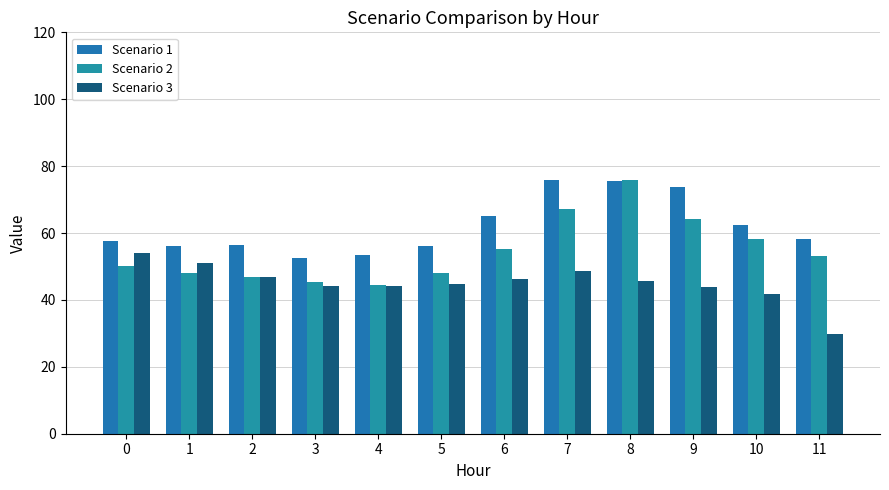

Where is Scenario 2 nearest to the value 60?

10